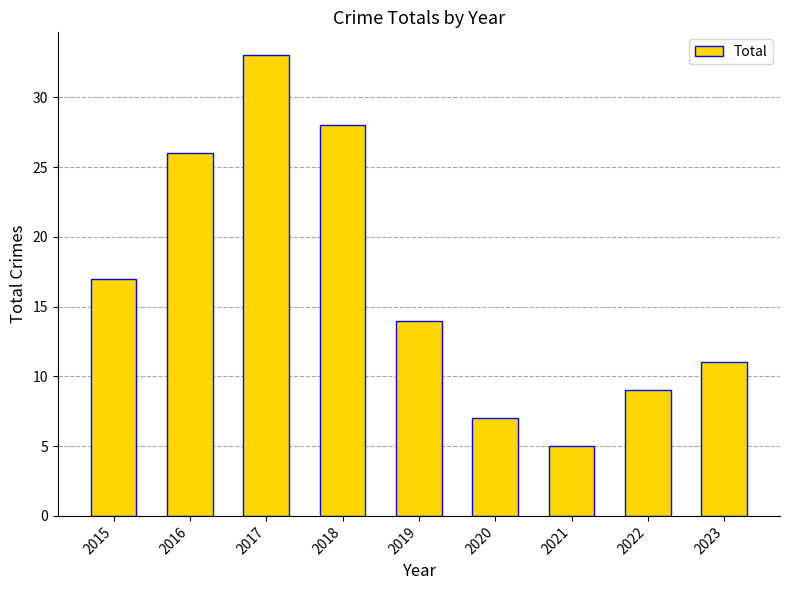

What is the average value?

17